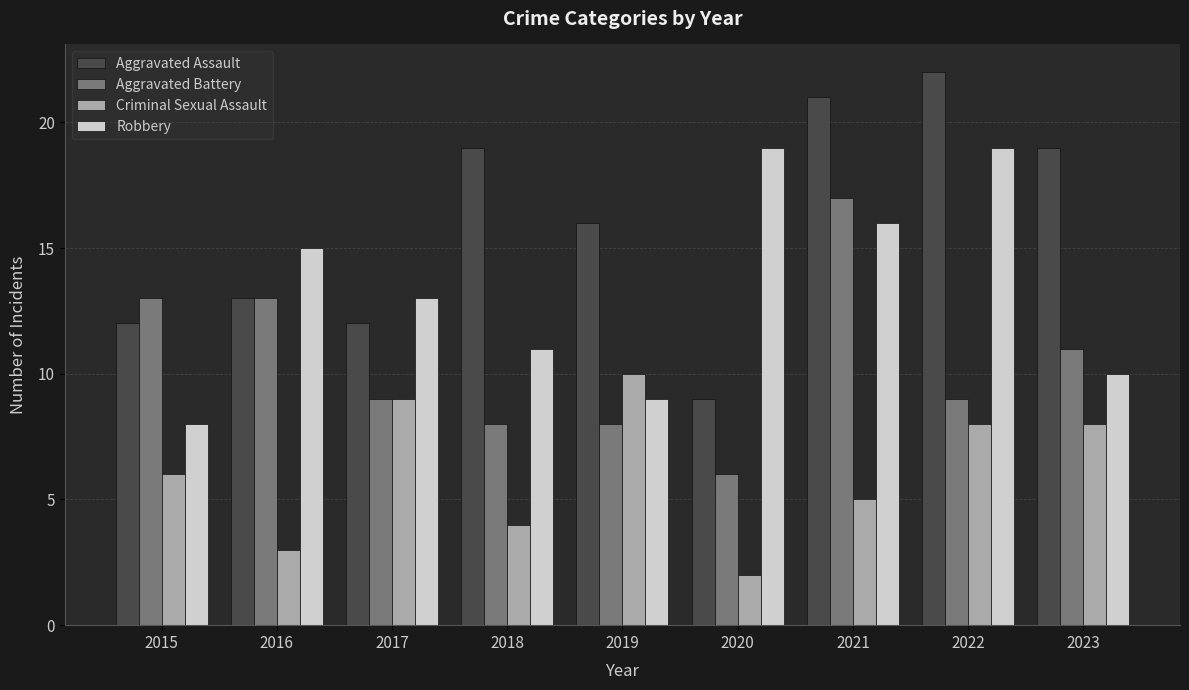

Count the number of data series in this chart.

4